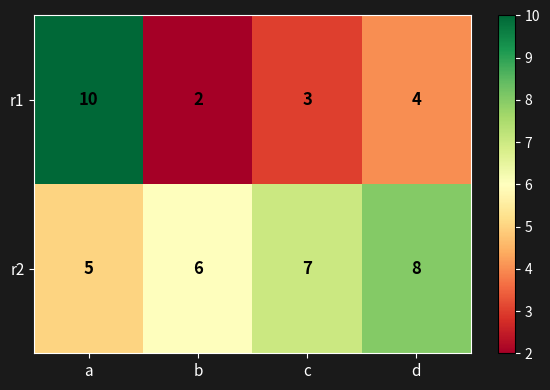

Which series has the largest total across all categories?

r2